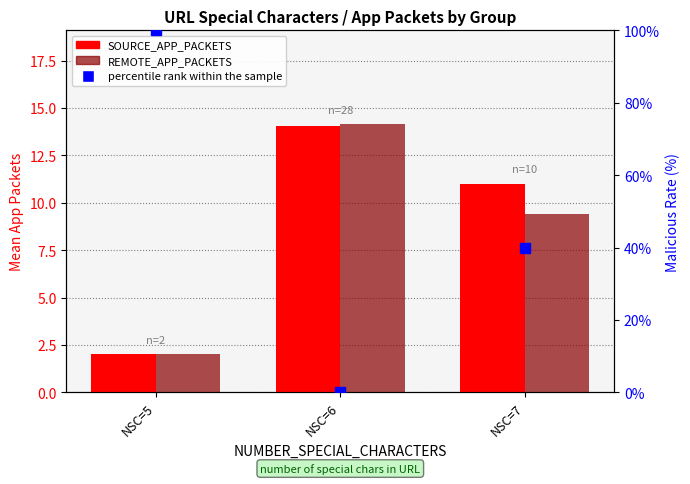

The value of REMOTE_APP_PACKETS at NSC=7 is 9.4. True or false?

True